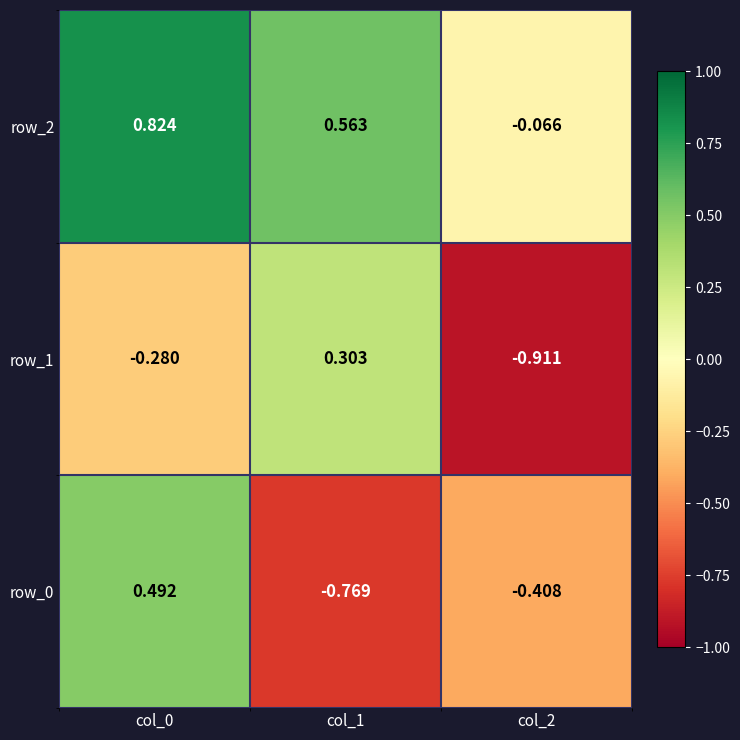

Is it true that row_1 equals -1.2 at col_2?

False